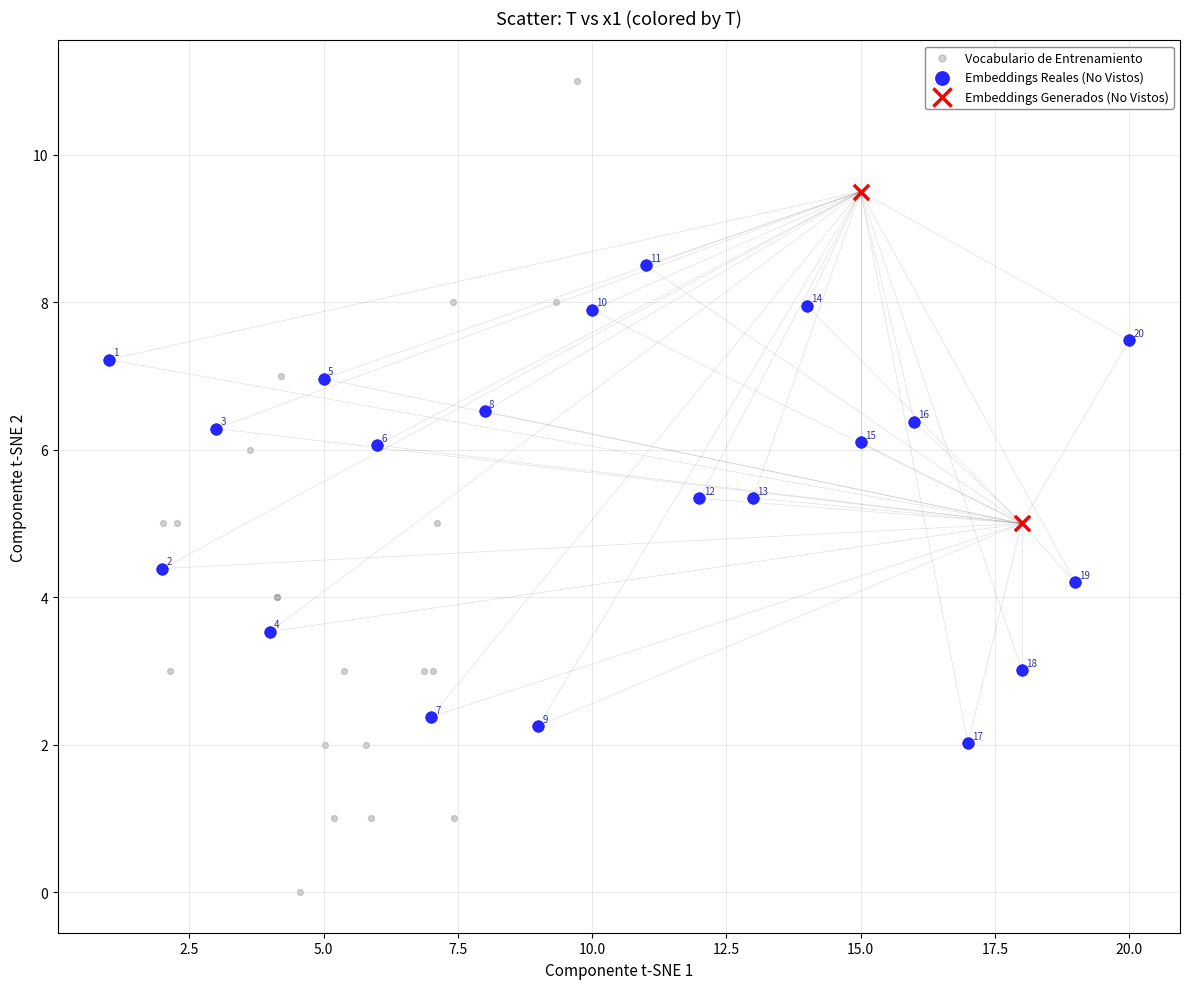

What are all the series names shown in the legend?

Vocabulario de Entrenamiento, Embeddings Reales (No Vistos), Embeddings Generados (No Vistos)